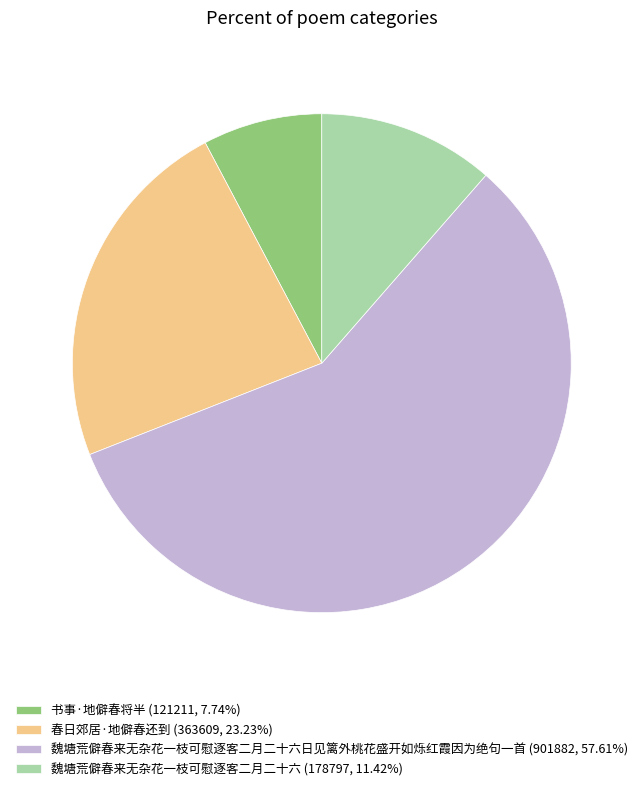

Is there any slice that represents more than half of the pie?

Yes